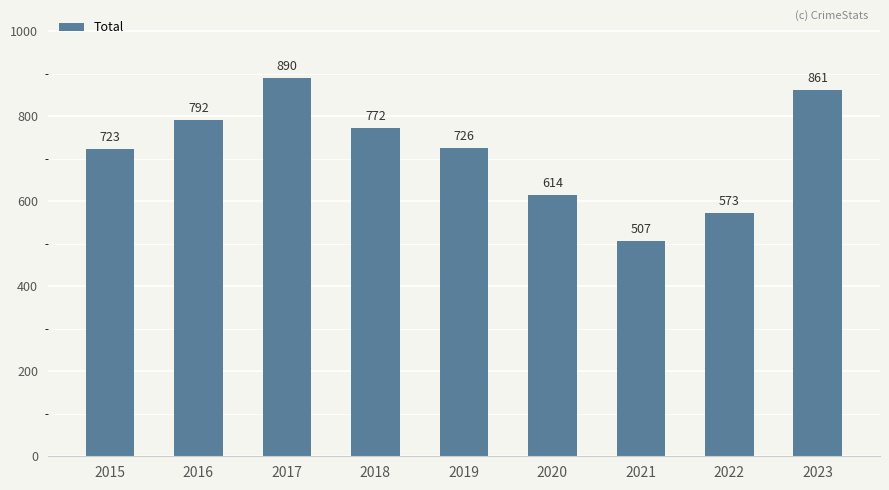

Are the bars grouped side by side (vs. stacked)?

No